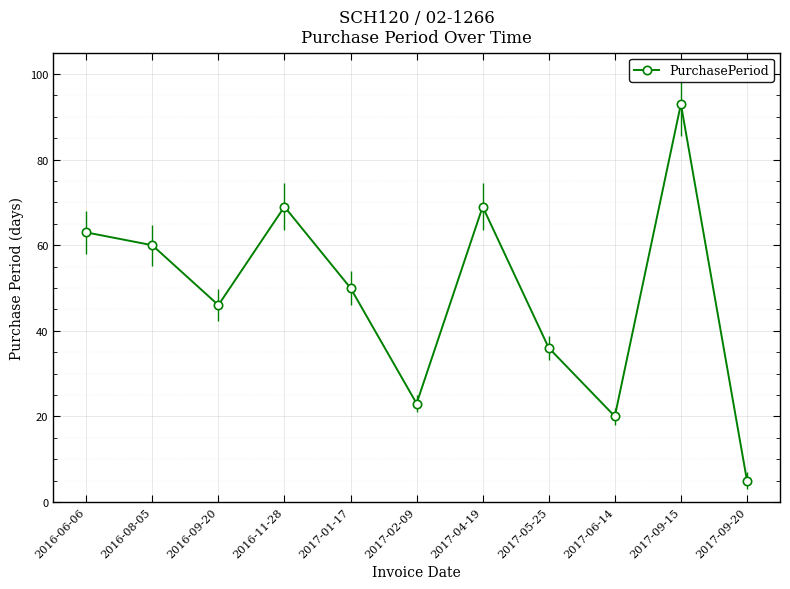

Is it true that the value at 2017-05-25 is 36?

True